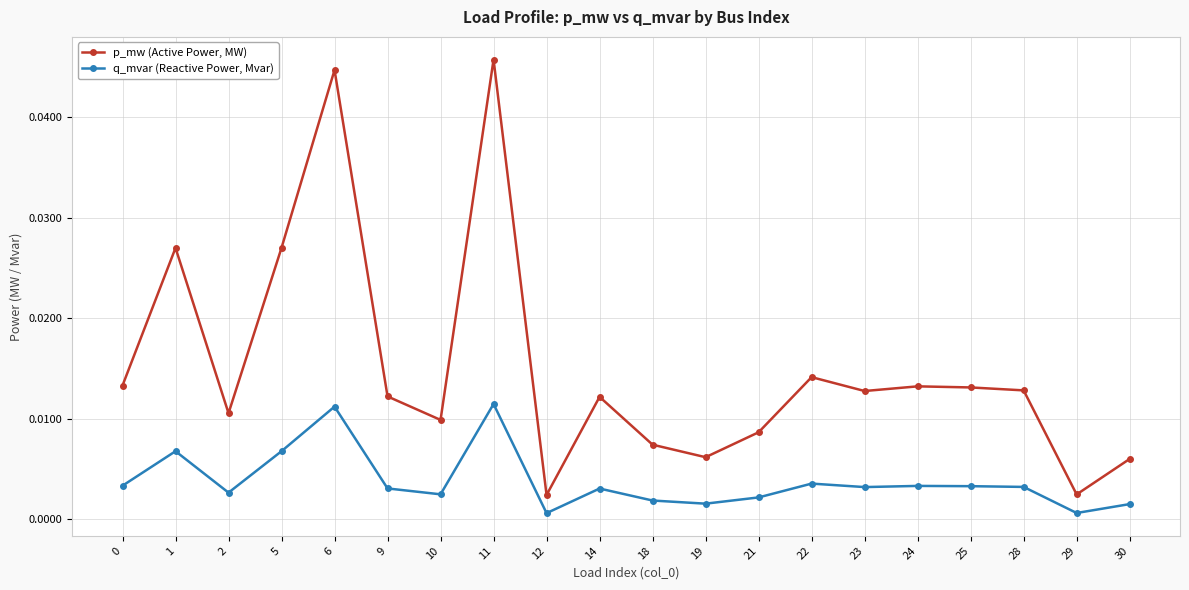

True or false: p_mw (Active Power, MW) has more than 1 points higher than both neighbors.

True